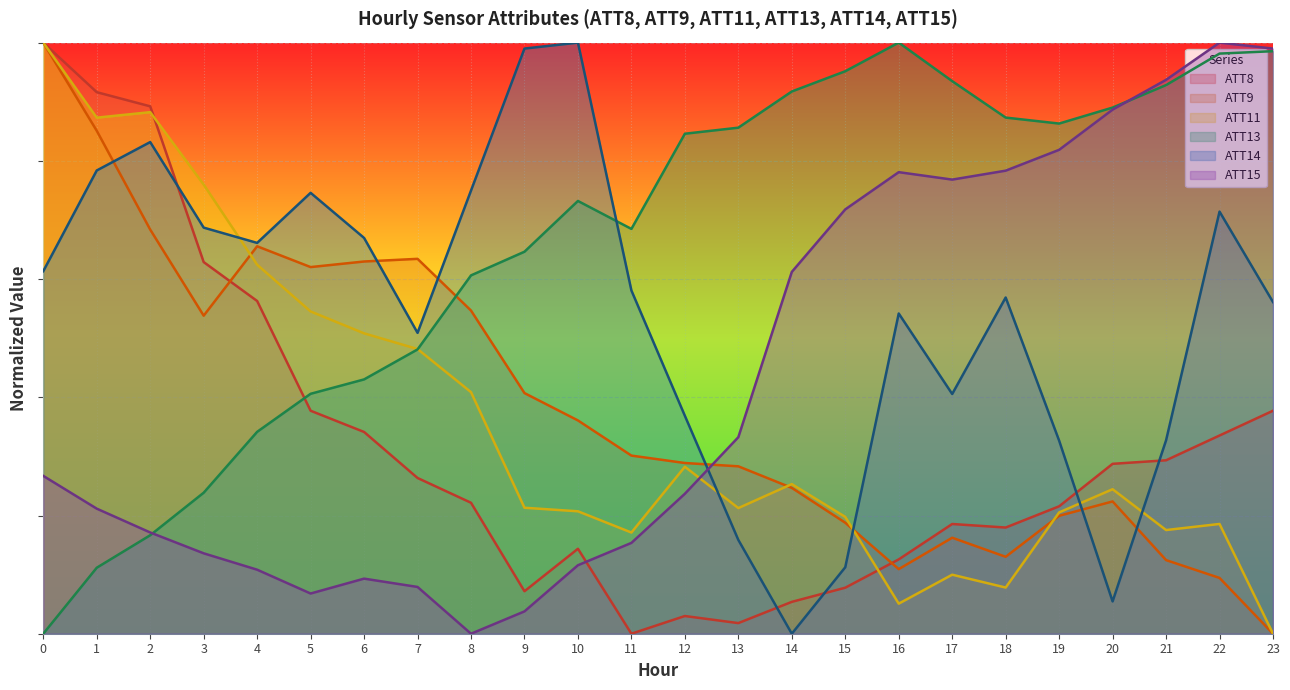

What is the total value across all series at 4?

3.0